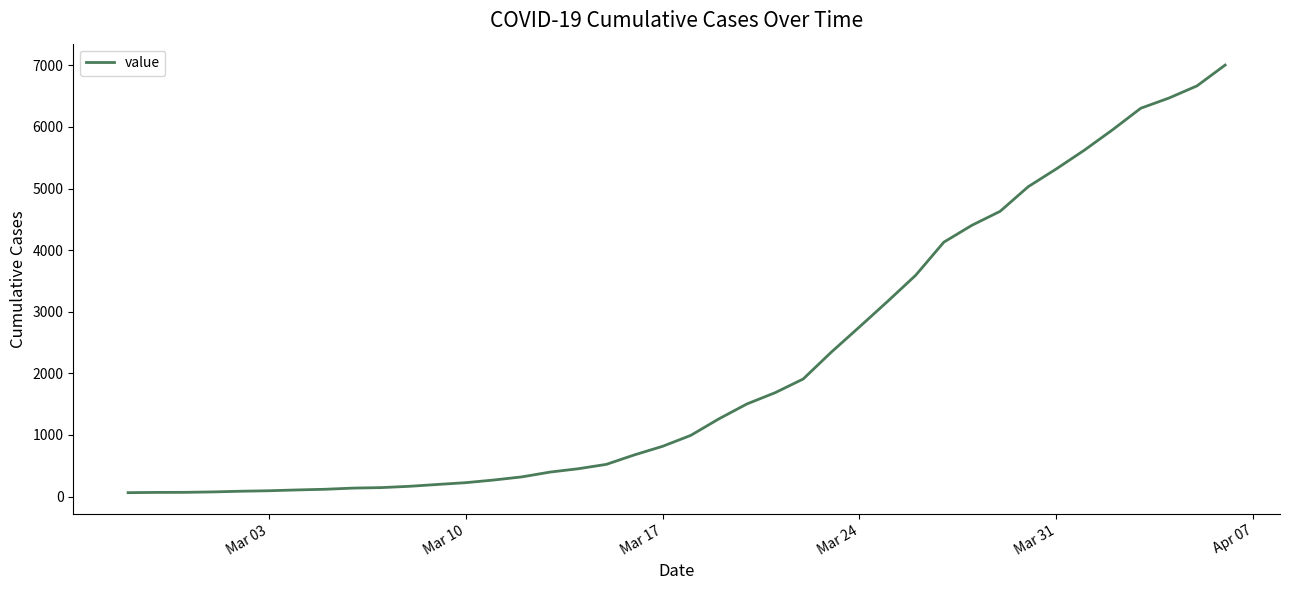

What is the average value?

2144